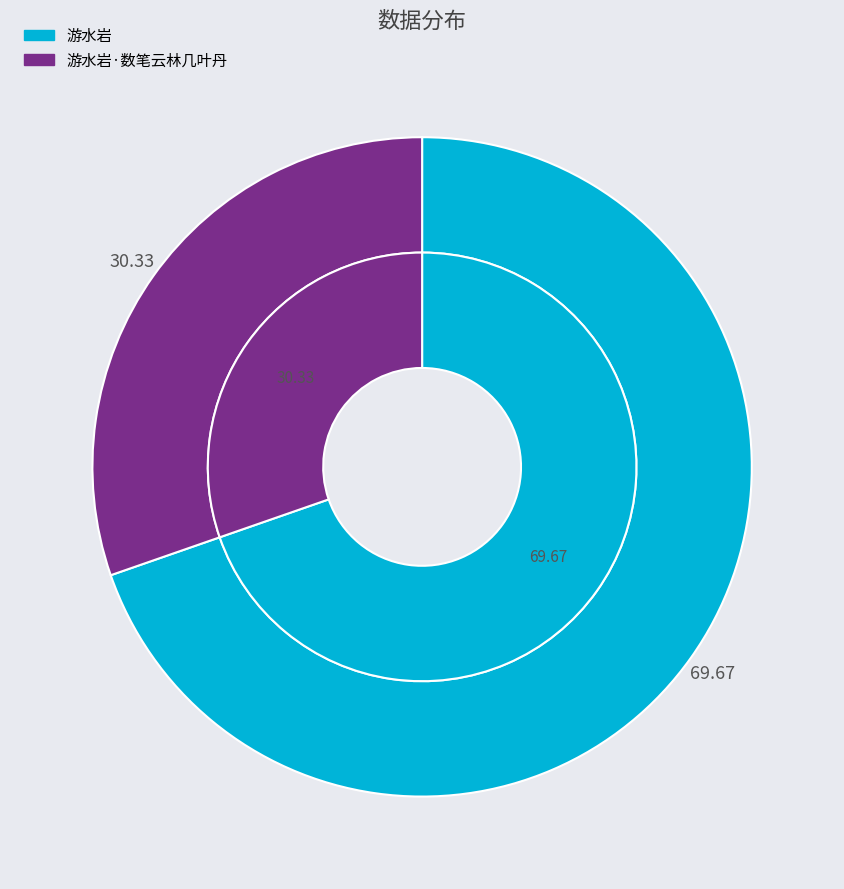

What is the smallest slice in the pie chart?

游水岩·数笔云林几叶丹